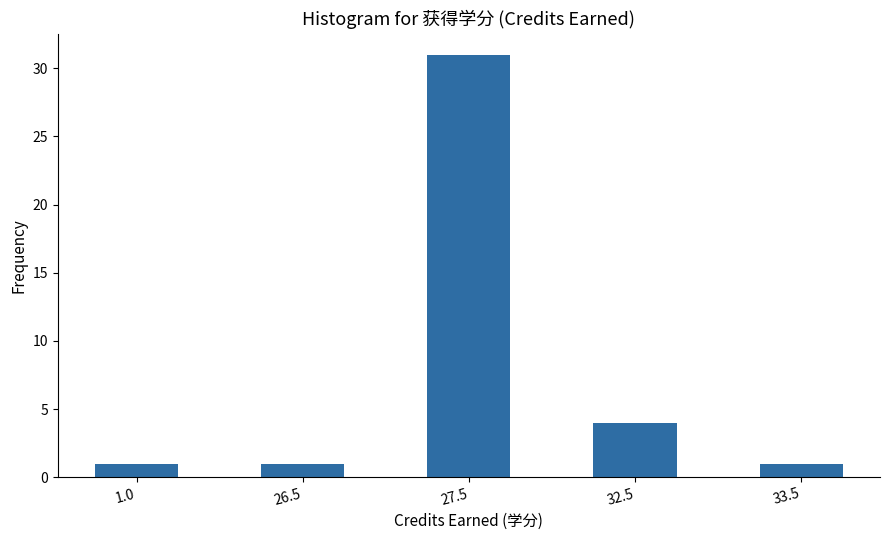

At which category does the chart reach its peak across all series?

27.5